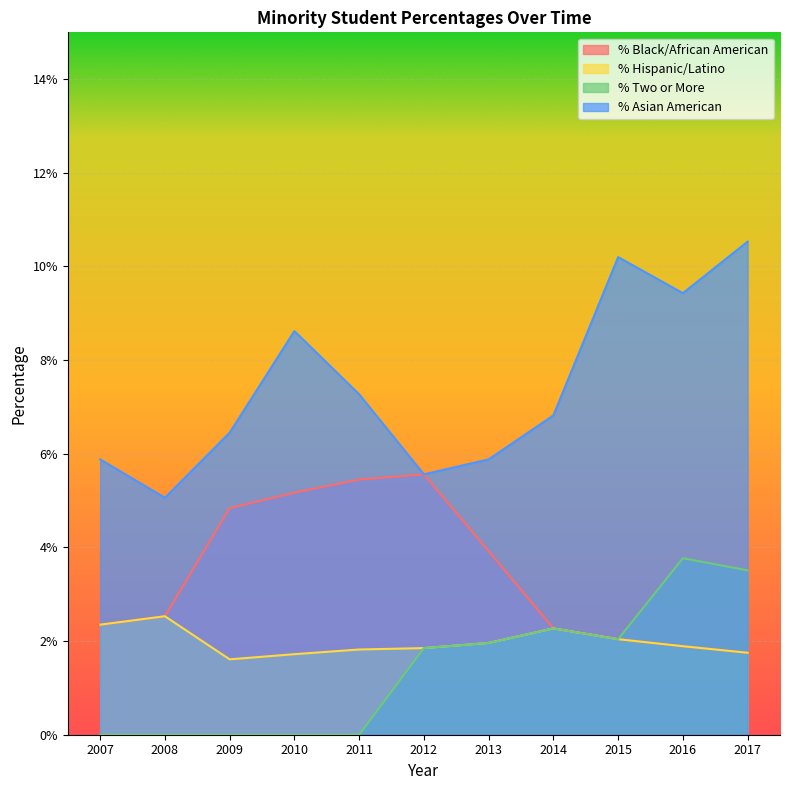

At how many categories does at least one series exceed 0?

11